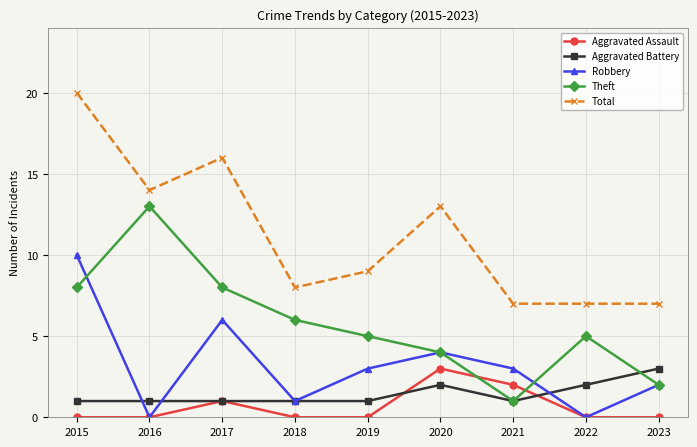

At which label does Theft reach its peak?

2016